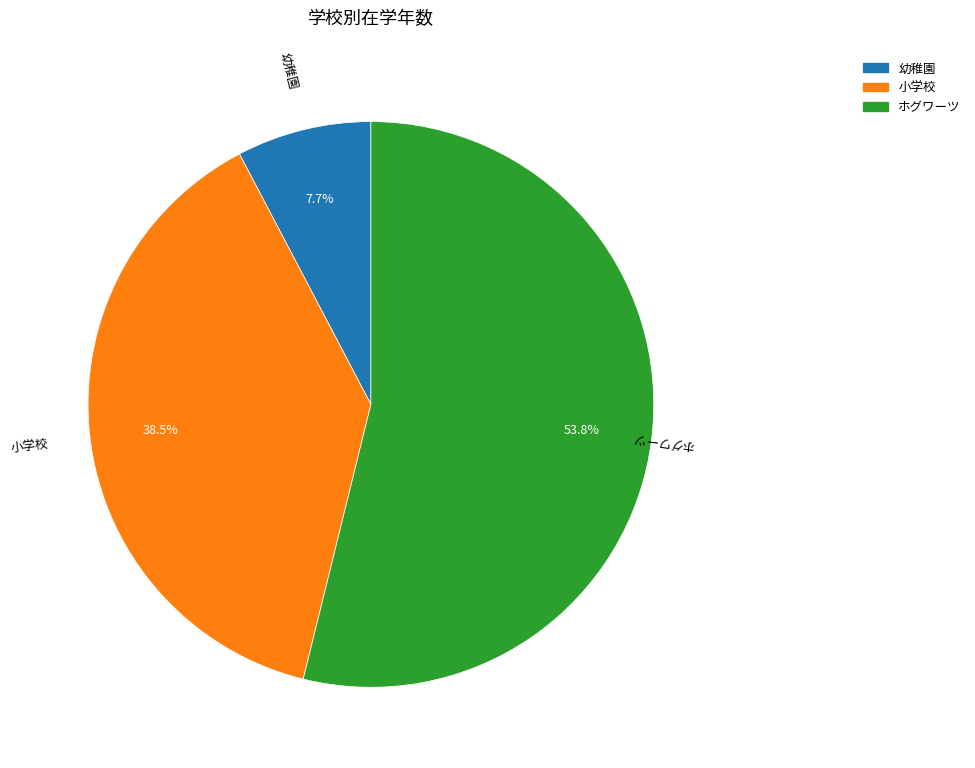

Approximately how many times larger is the value at 幼稚園 compared to 小学校?

0.2